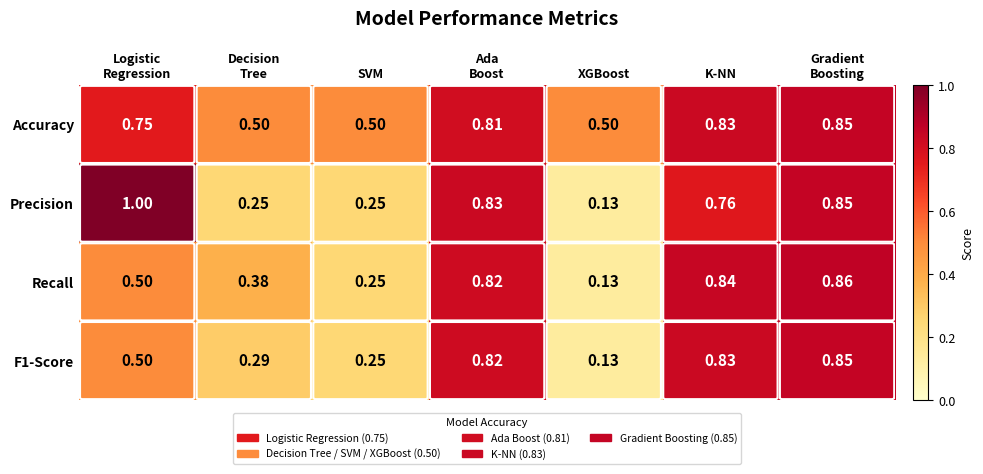

How many distinct data groups are displayed?

4